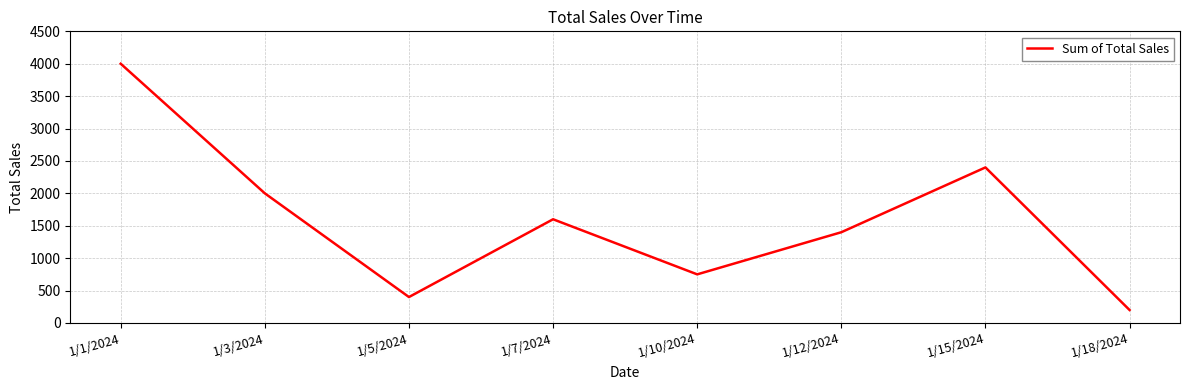

How many values are below 1600?

4